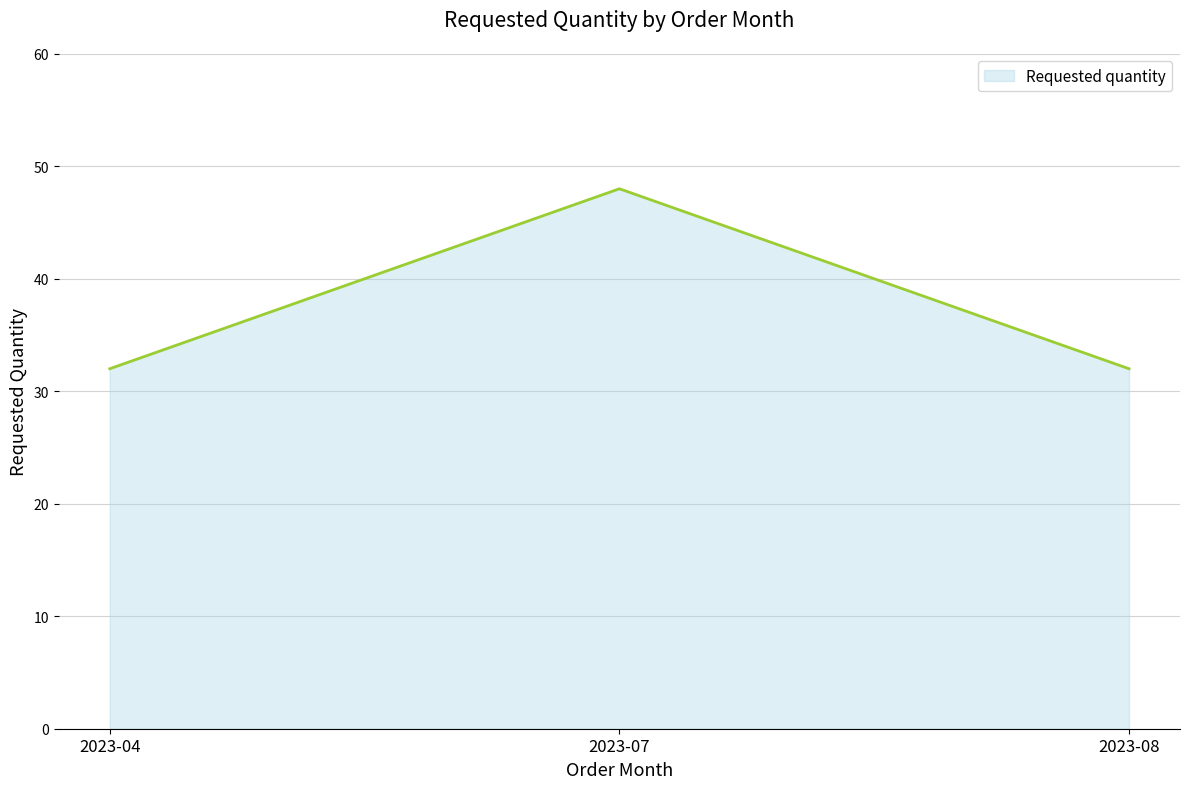

True or false: the data shows 63 at 2023-07.

False